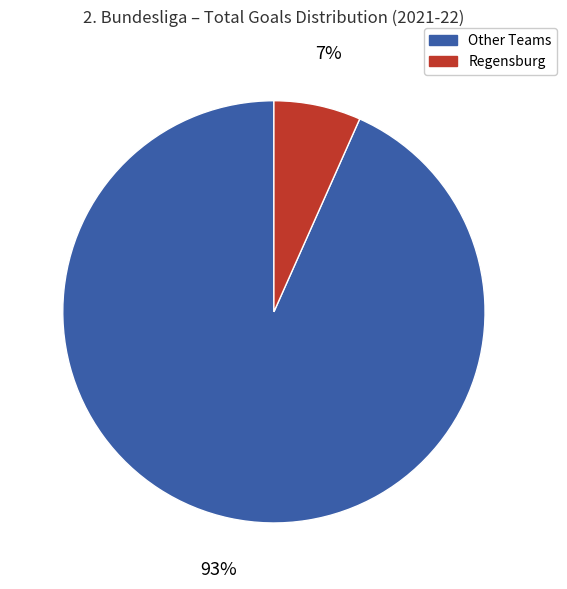

Does any single category account for the majority?

Yes